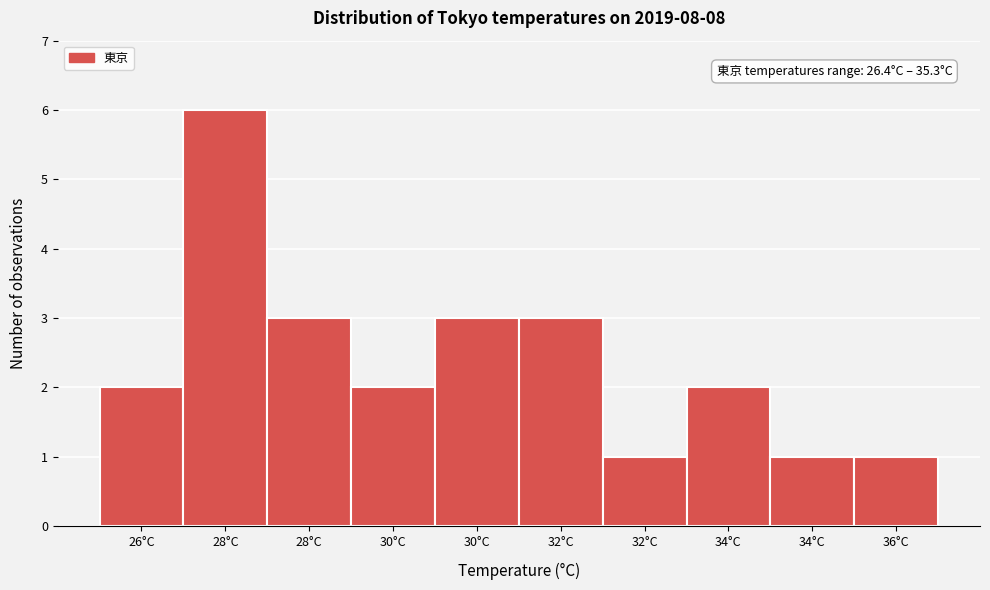

How many data points does each series have?

10